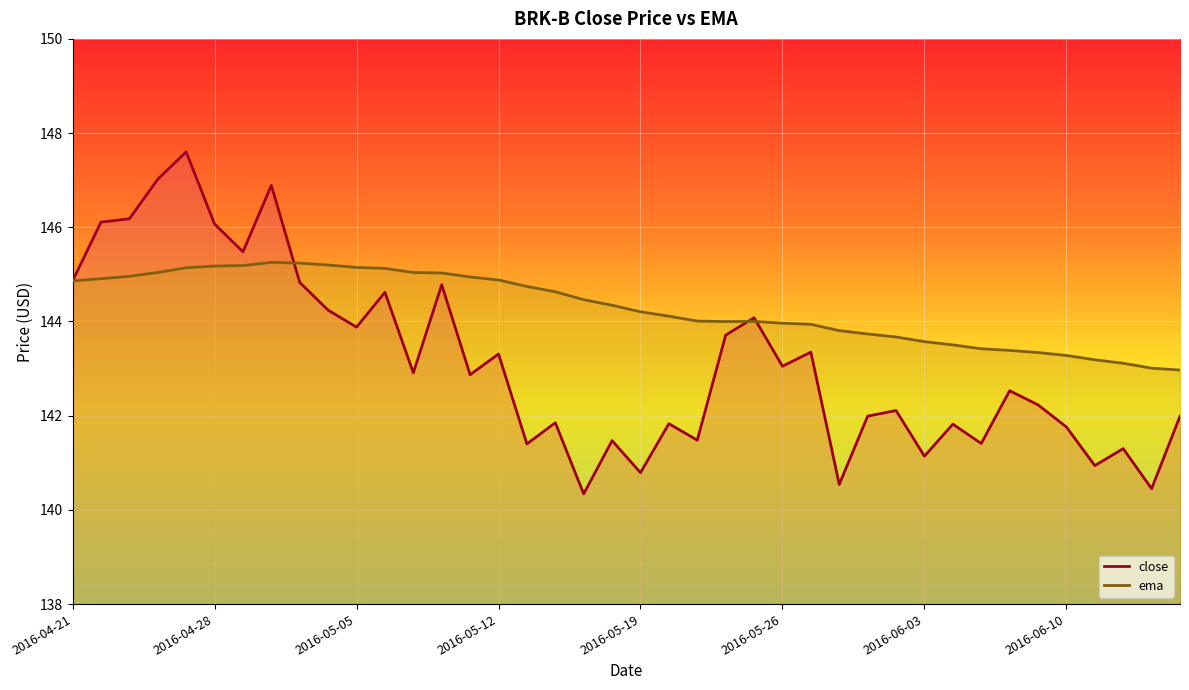

Where is close nearest to the value 143?

2016-05-26